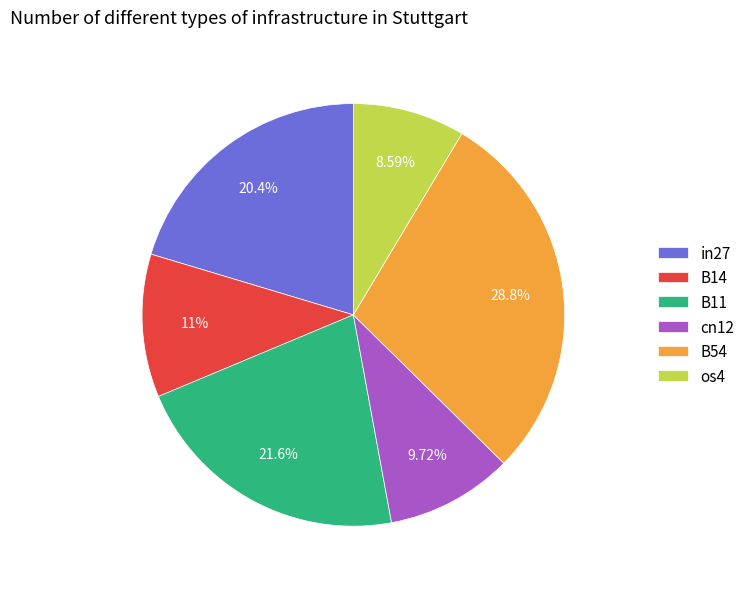

What is the smallest slice in the pie chart?

os4